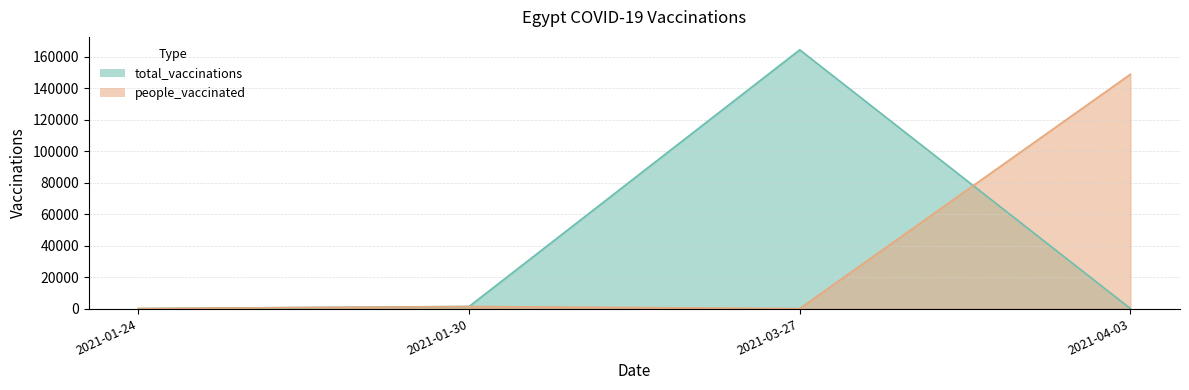

How many intersections are there between people_vaccinated and total_vaccinations?

1